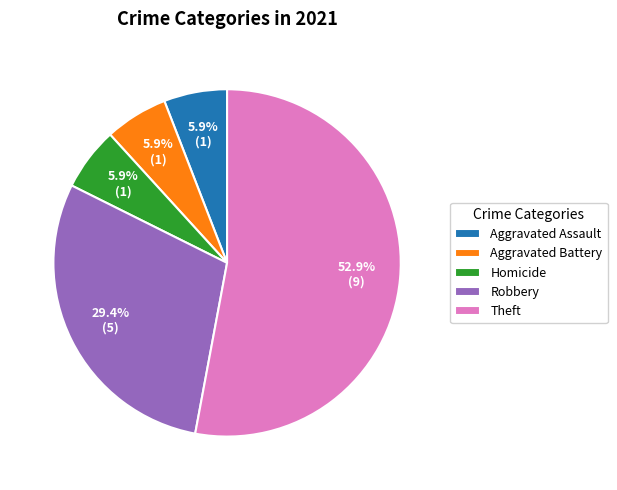

What is the majority slice?

Theft